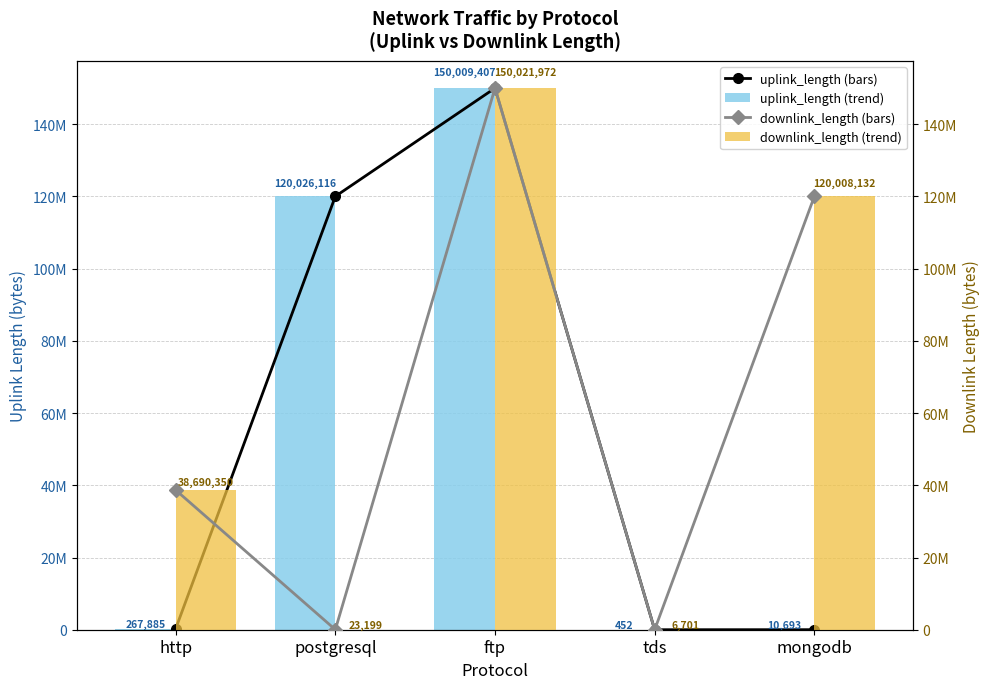

What is the maximum value shown in the chart?

150021972